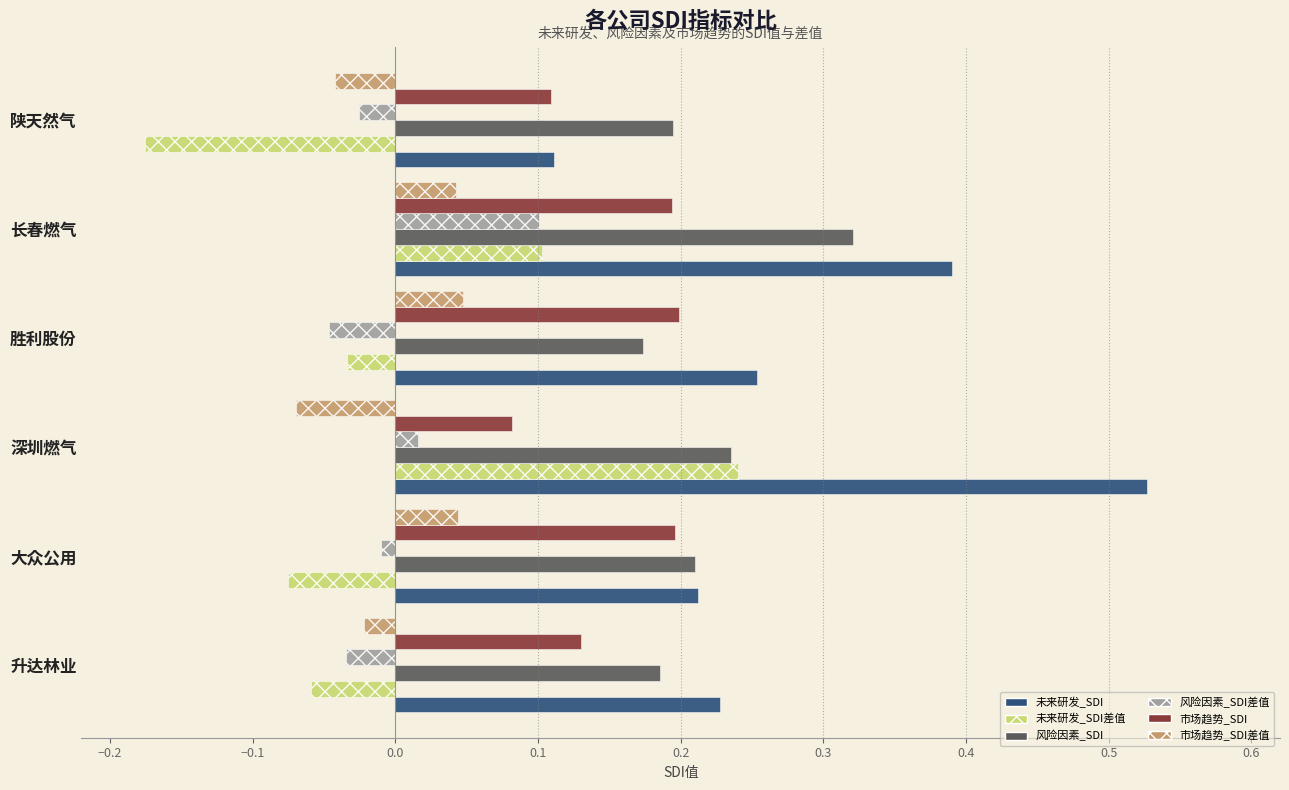

How many 未来研发_SDI values are between 0 and 1?

6